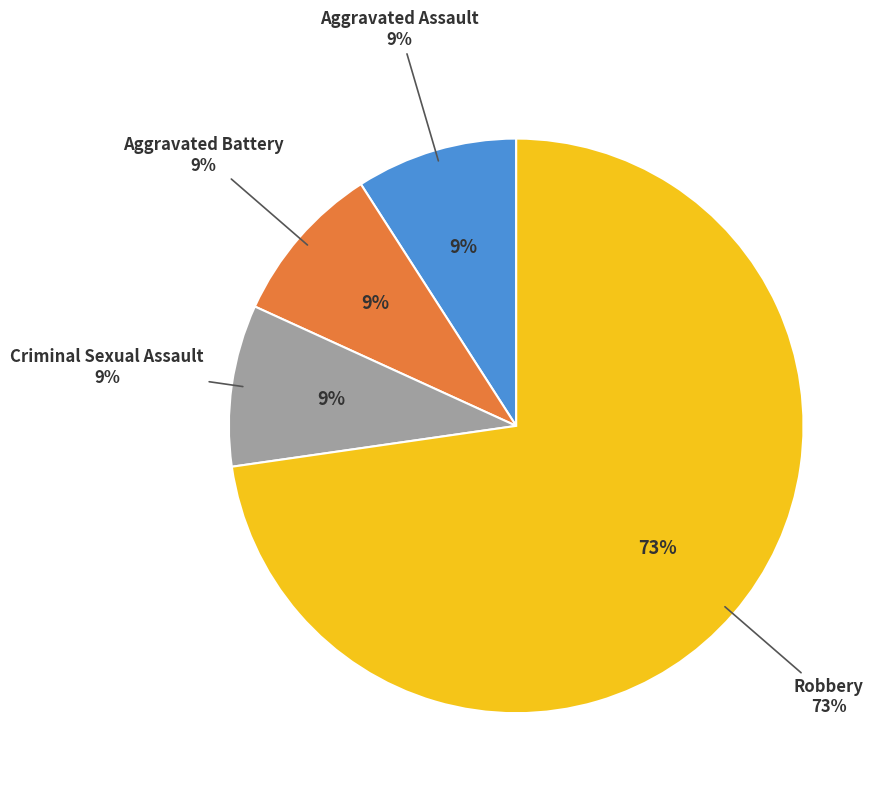

Rank the categories by value from highest to lowest.

Robbery, Aggravated Assault, Aggravated Battery, Criminal Sexual Assault